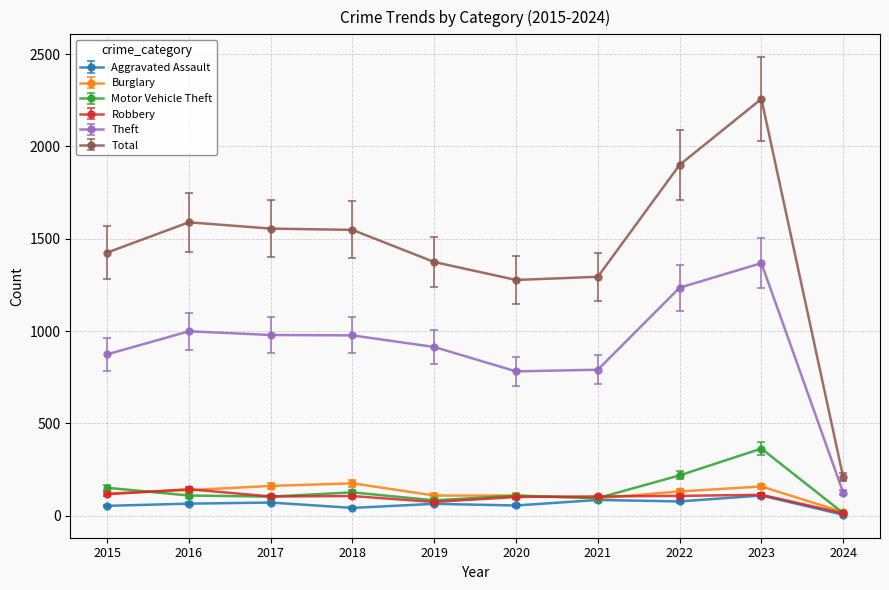

What is the highest value of the Total series?

2257